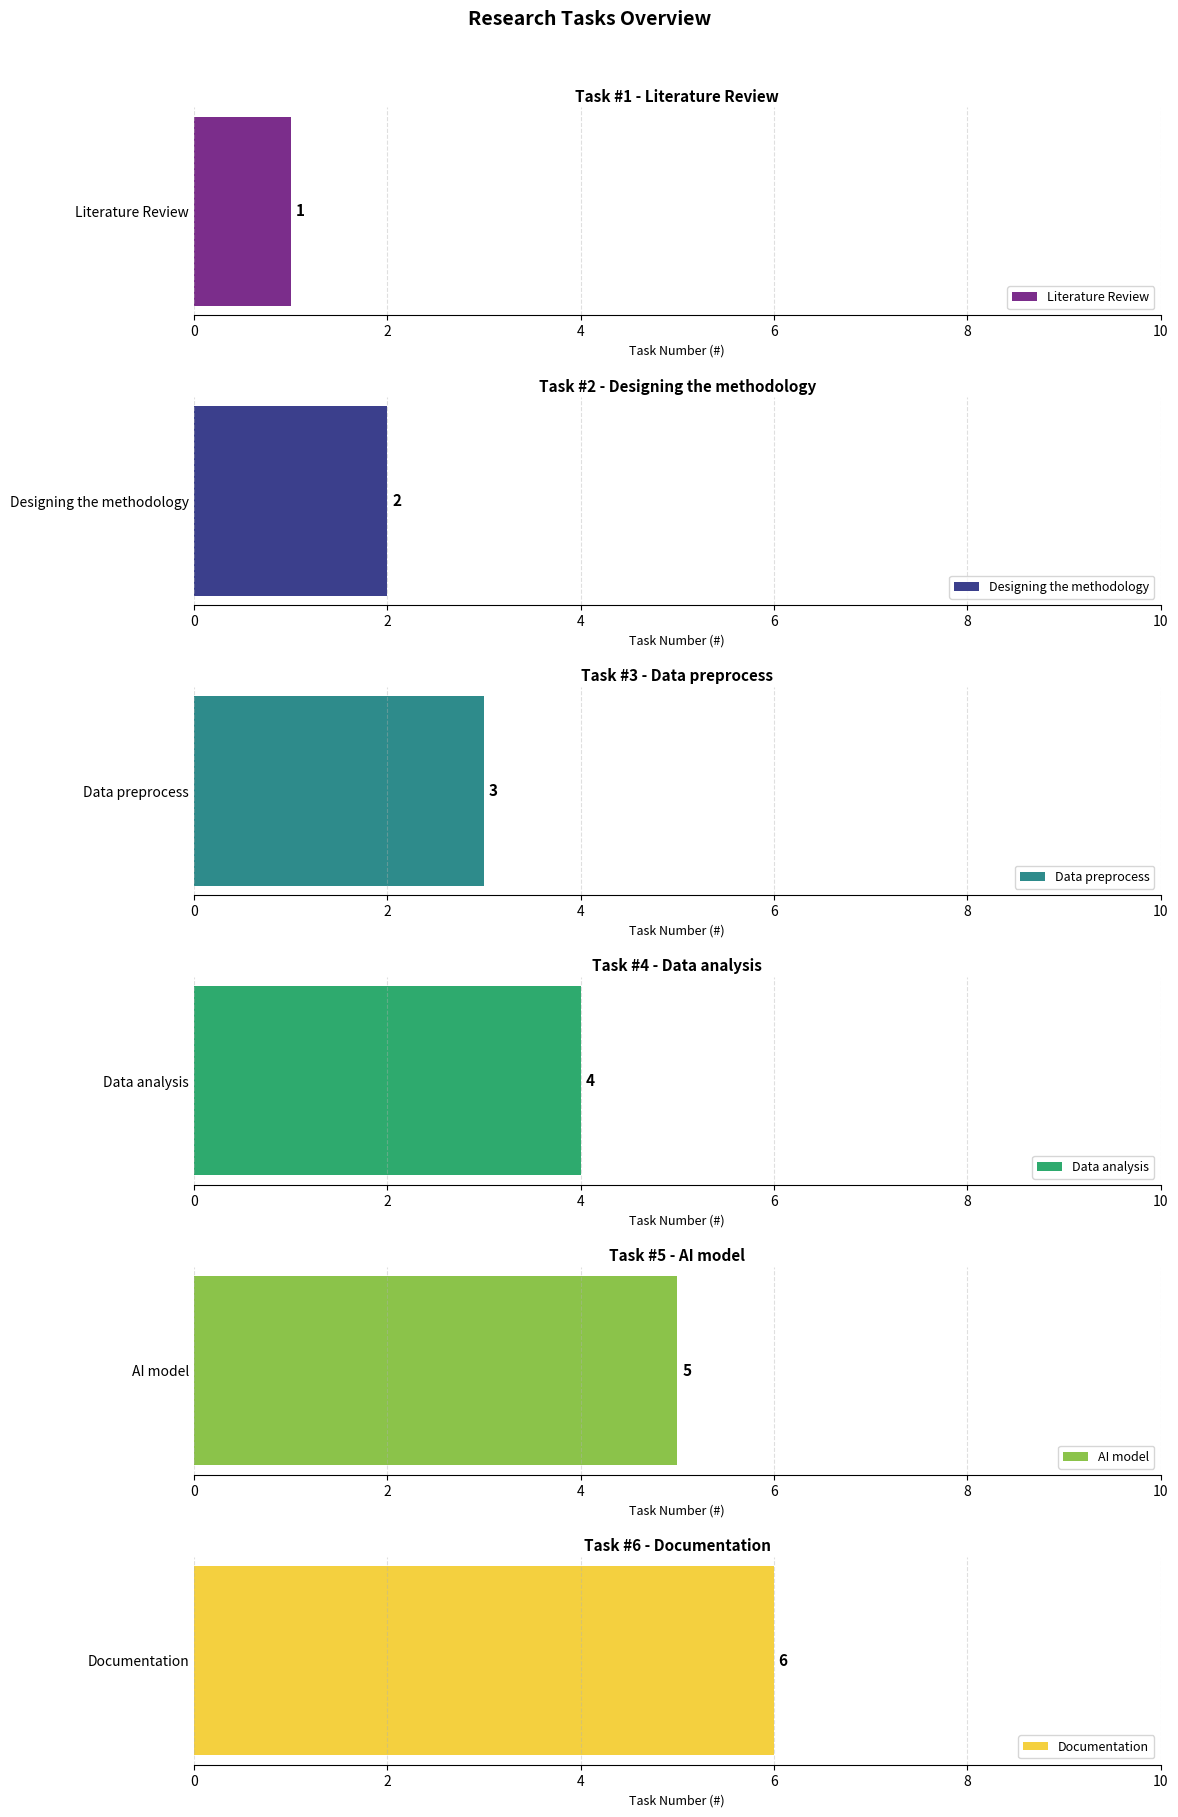

Where does the data first go above 4?

AI model